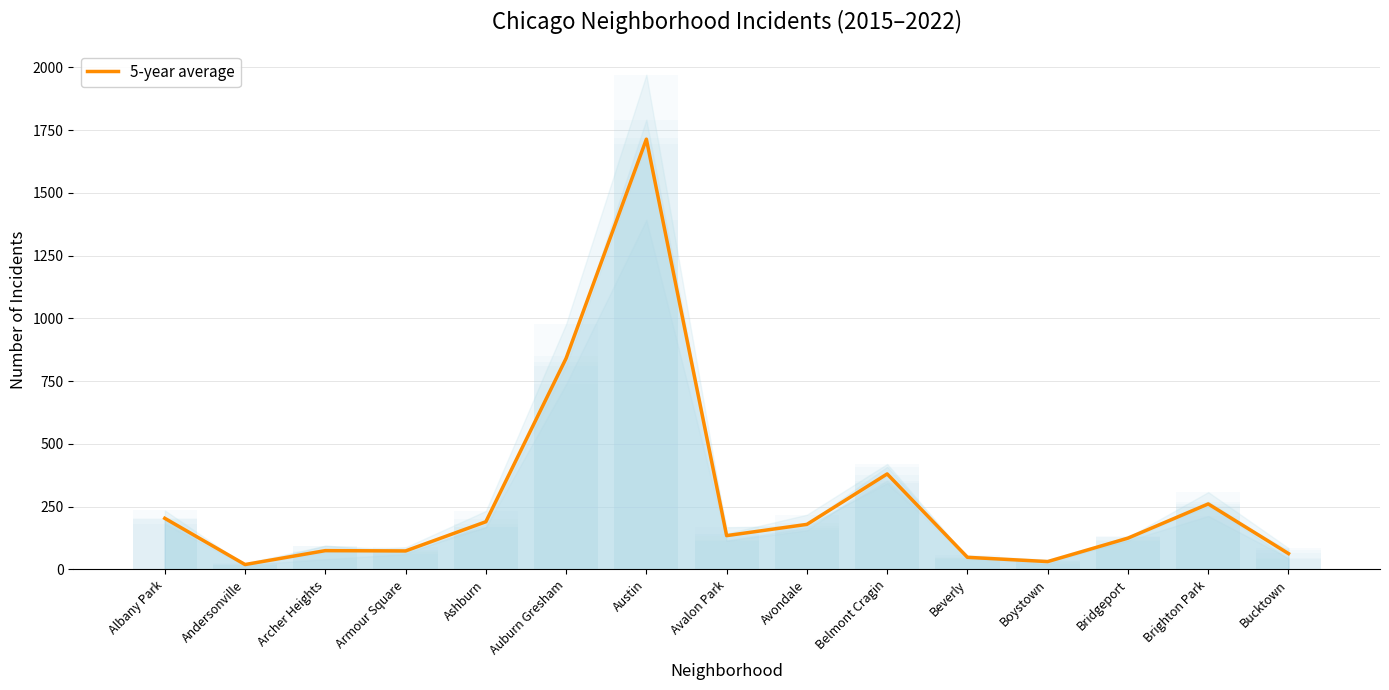

What is the change in value from Archer Heights to Ashburn?

+115.0